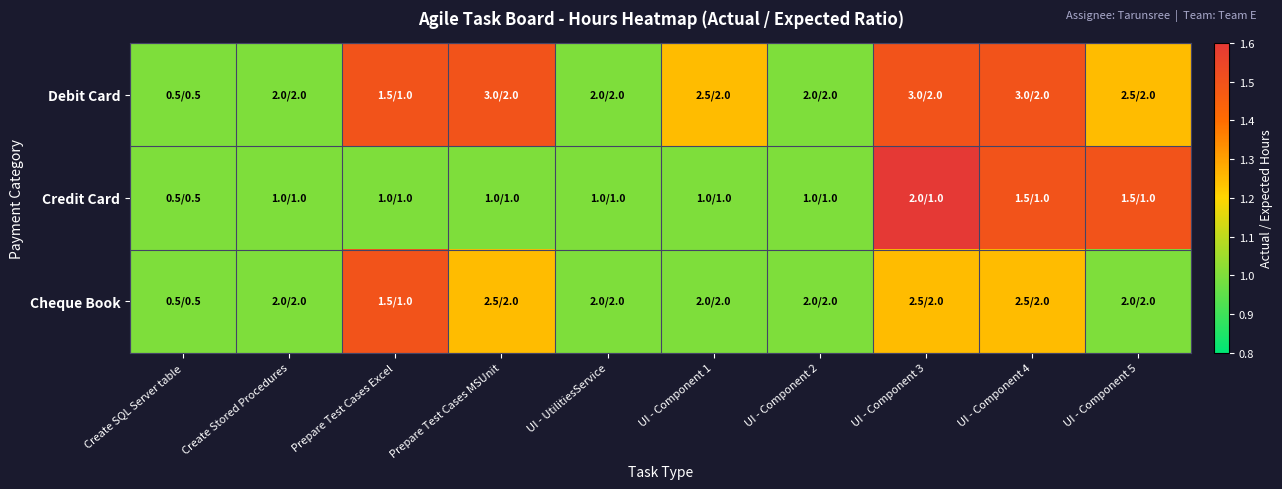

Which series changed the most between UI - Component 4 and UI - Component 5?

Debit Card